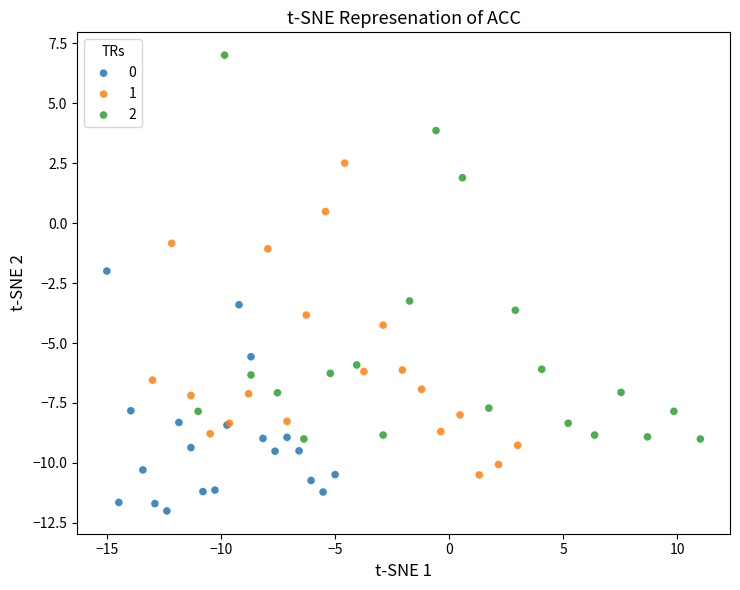

What are all the series names shown in the legend?

0, 1, 2